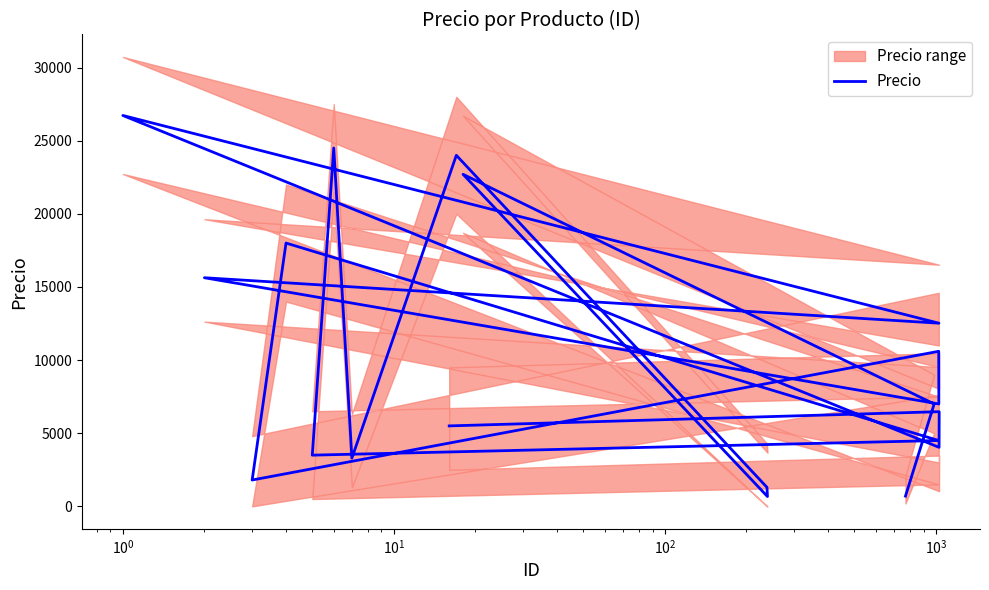

At which category does the data reach its first local peak?

$\mathdefault{10^{0}}$